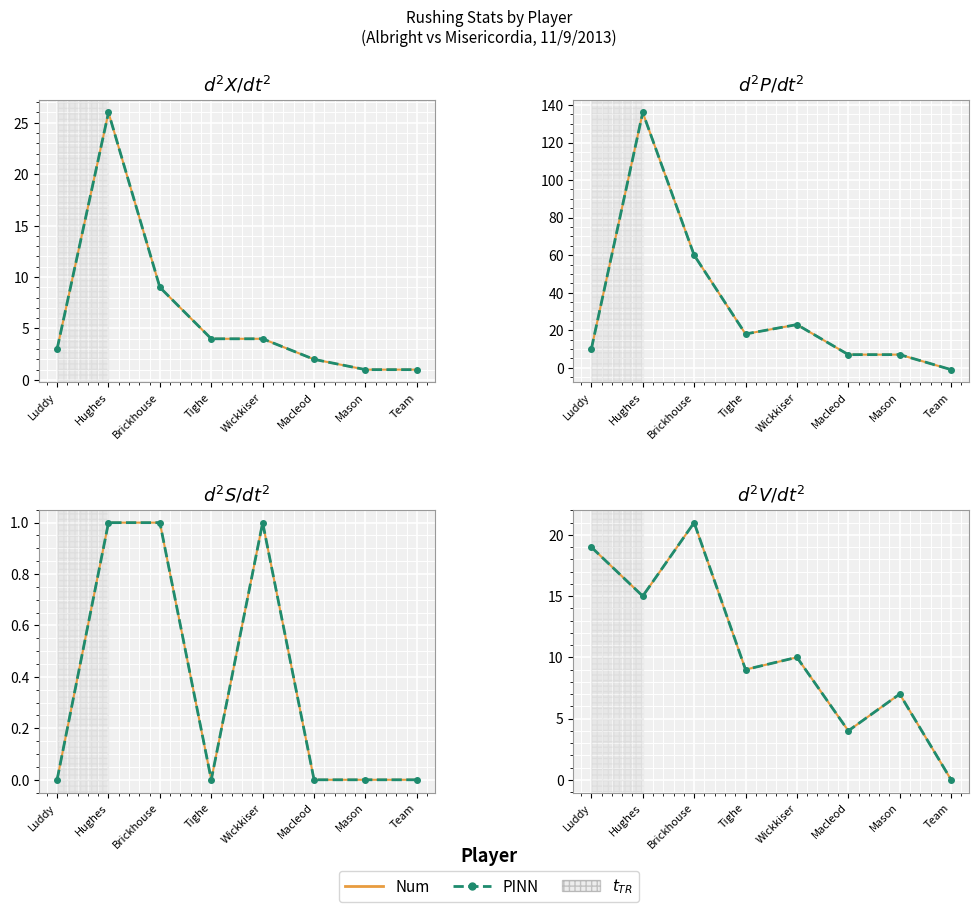

Is the value of Num at Team greater than the value of PINN at Luddy?

No